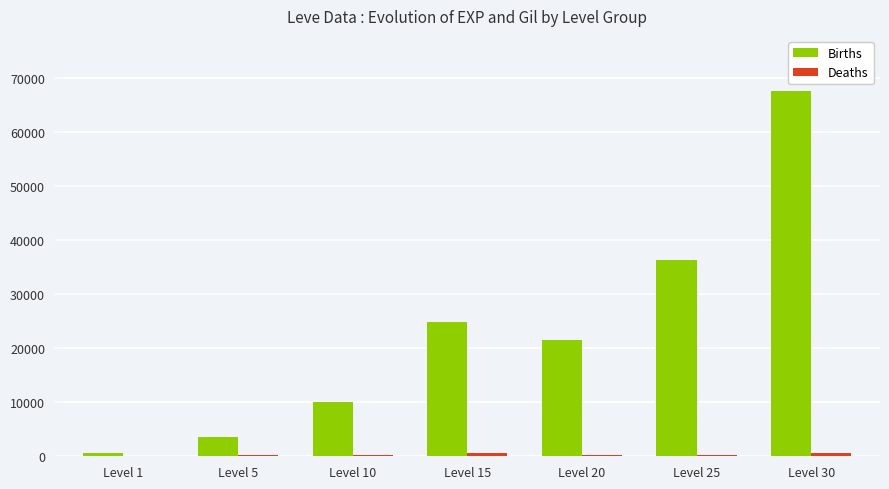

What is the total value across all series at Level 30?

68262